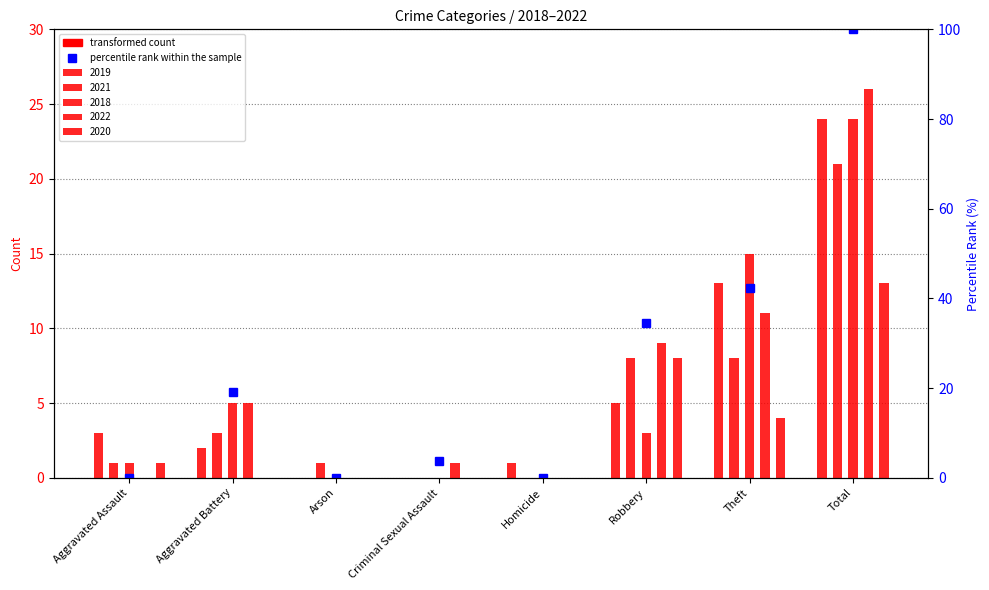

The 2020 series shows 1 at Aggravated Assault. True or false?

True